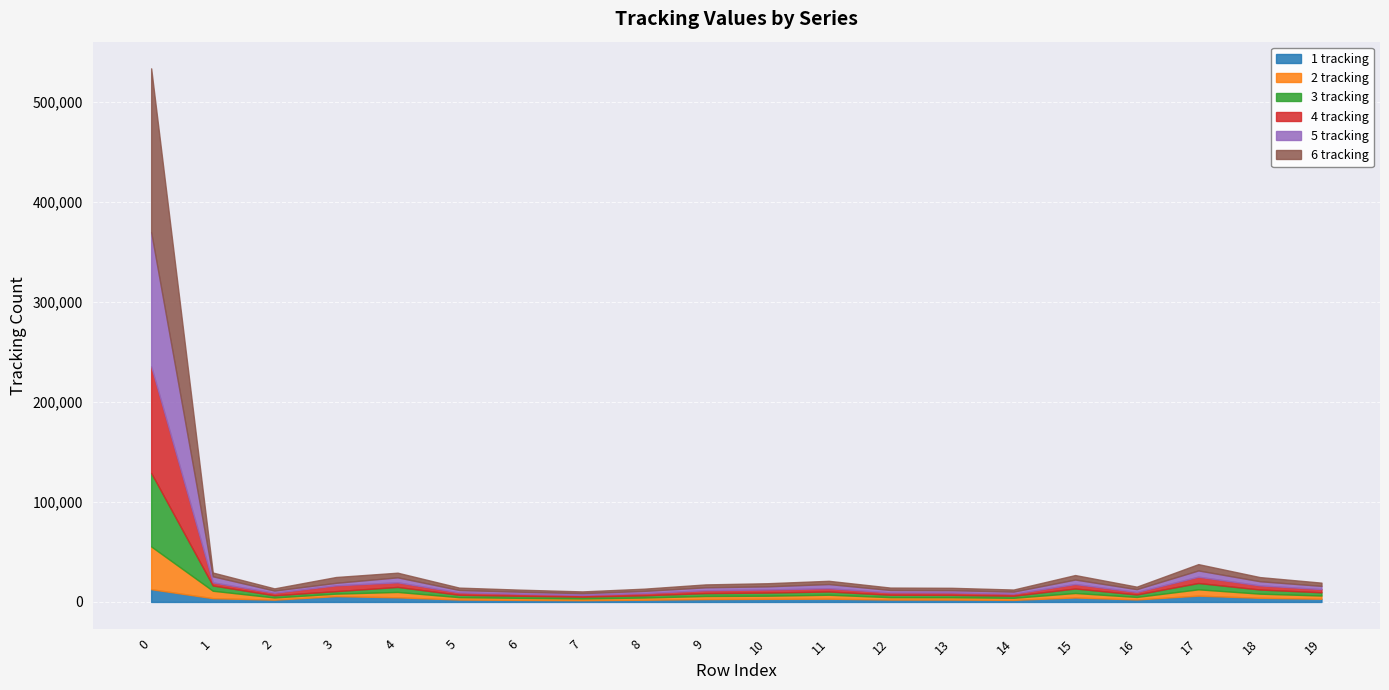

How many lines are shown in the chart?

6